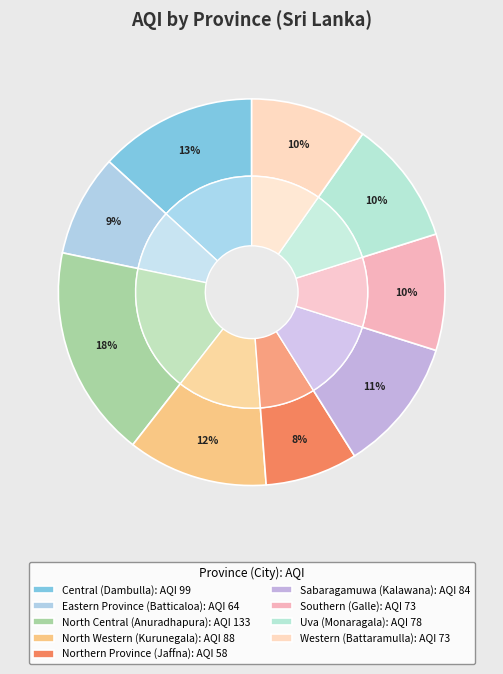

What percentage is the North Western slice, to the nearest percent?

12%